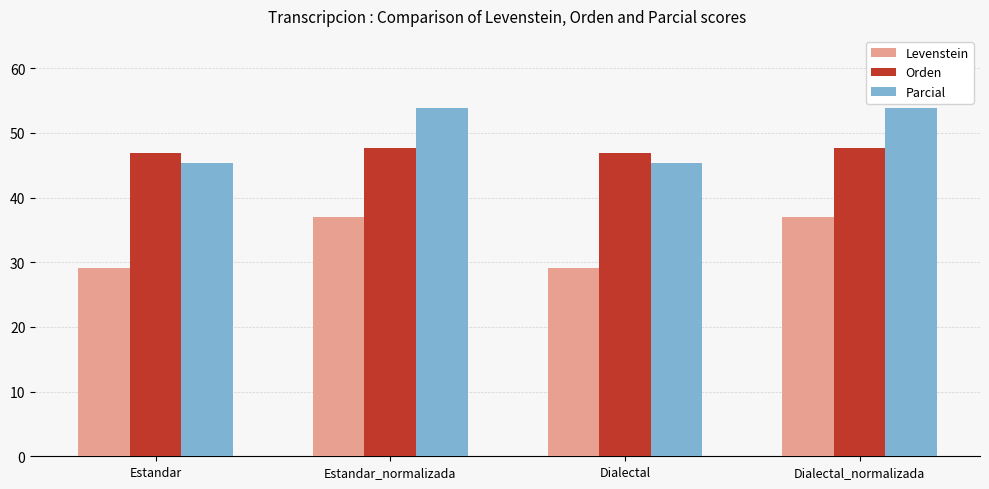

Rank the series at Dialectal_normalizada from highest to lowest value.

Parcial, Orden, Levenstein